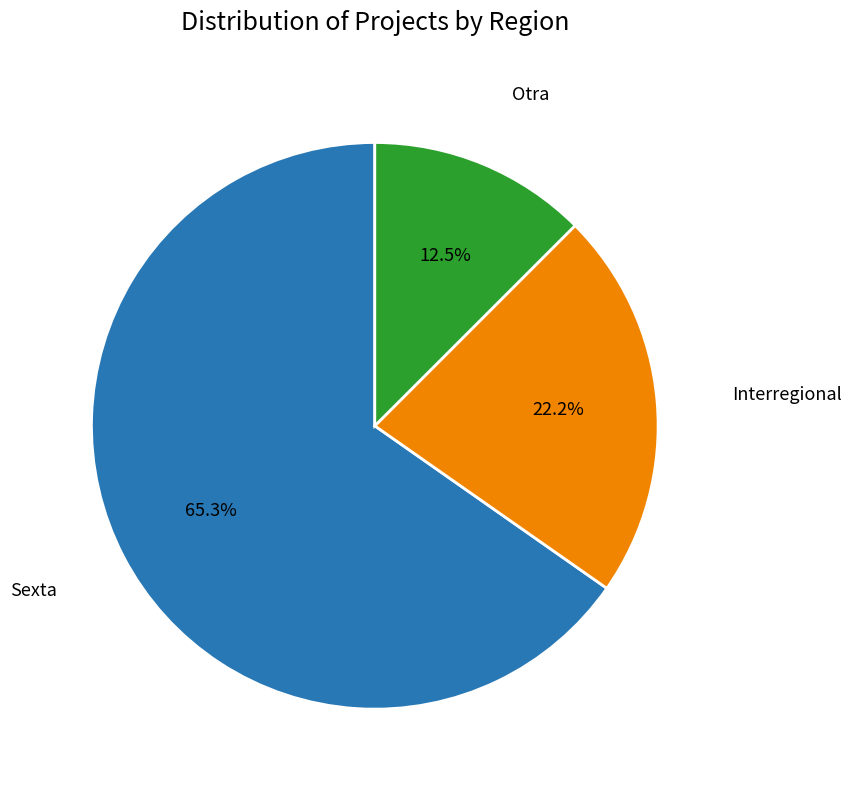

Does any single category account for the majority?

Yes